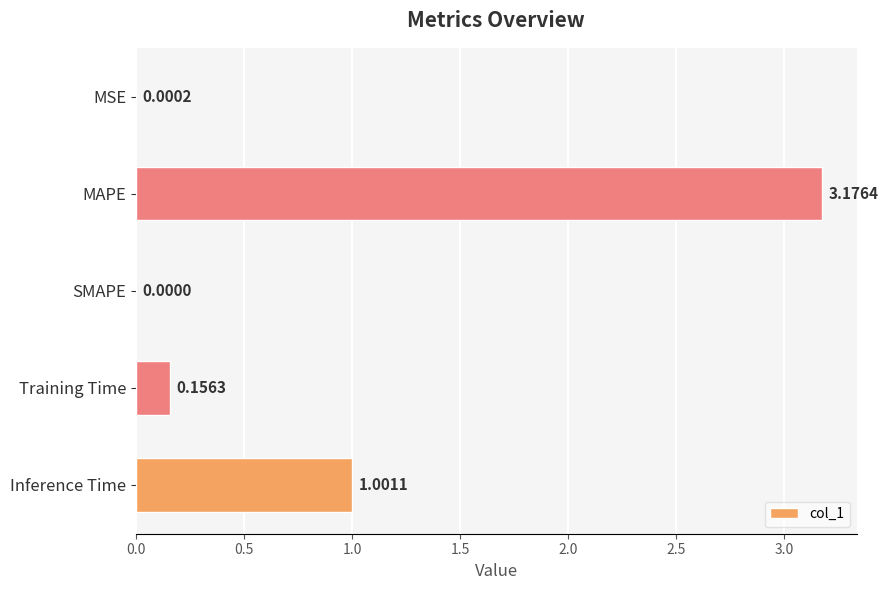

What is the sum of the values at SMAPE and Inference Time?

1.0